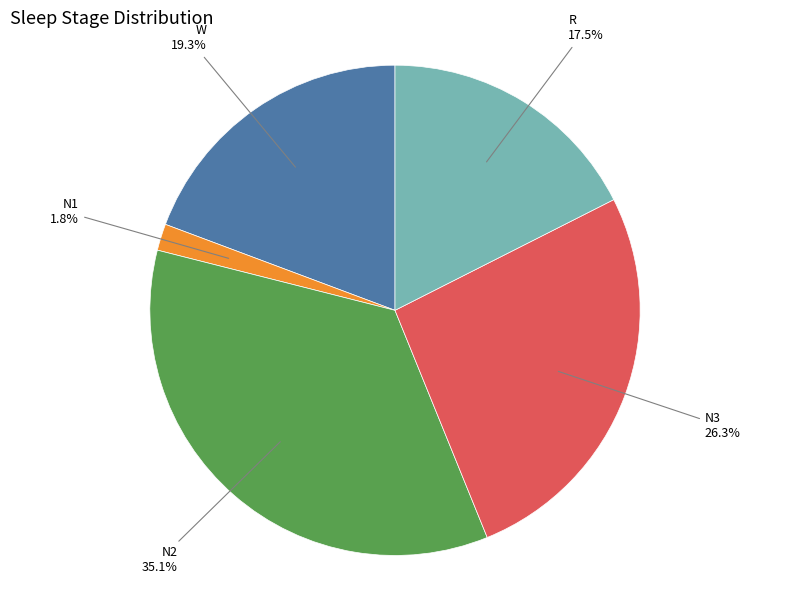

Does W account for over 50% of the chart?

No